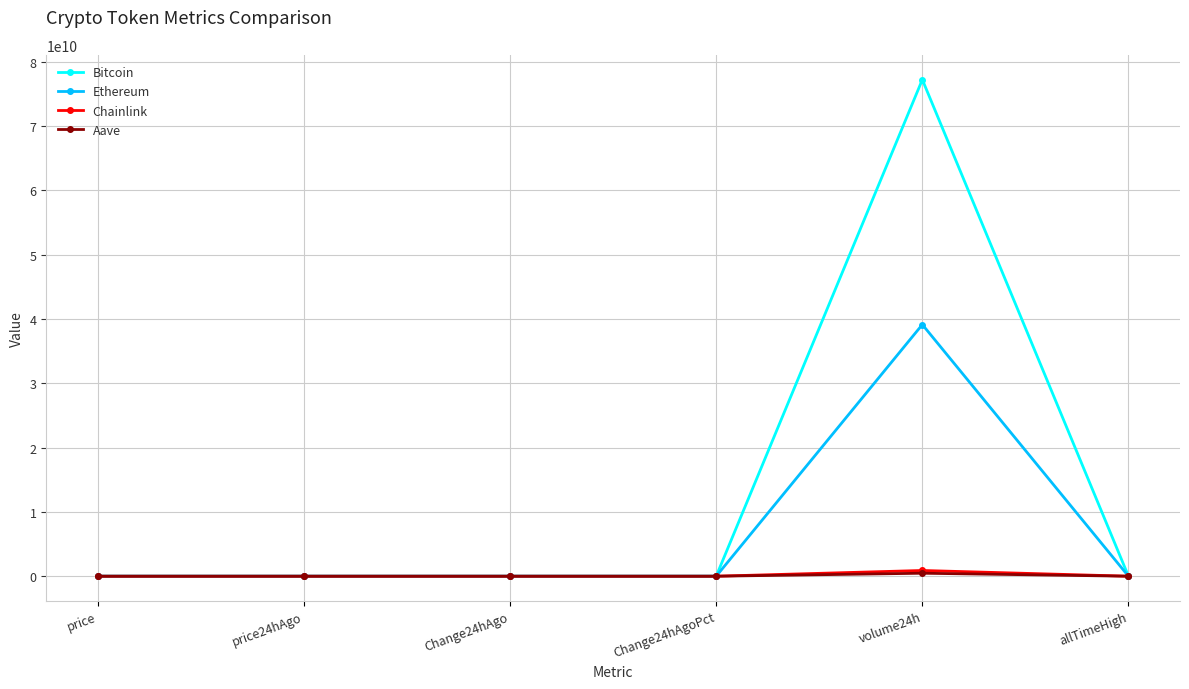

In Aave, how many points are higher than both neighbors (excluding endpoints)?

2